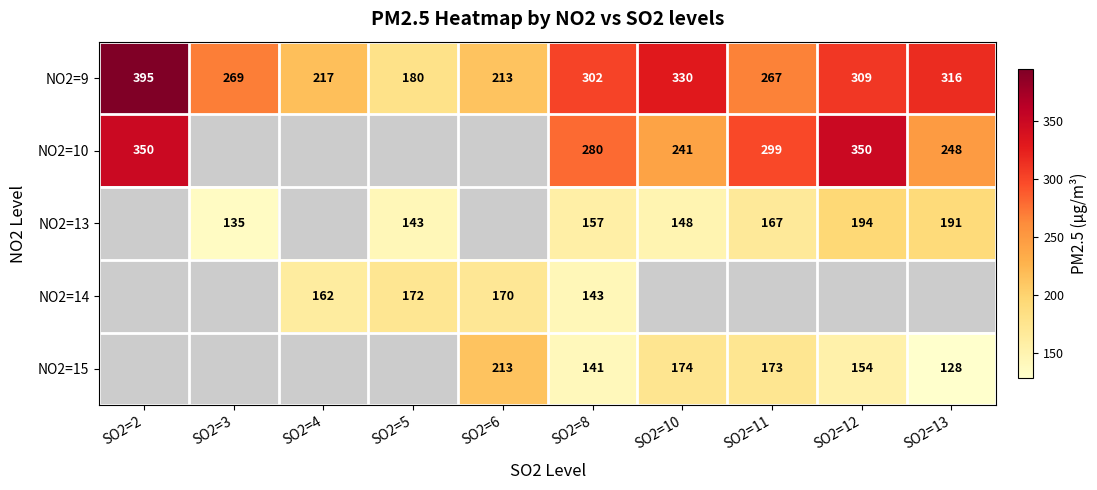

Count the number of categories in the chart.

10